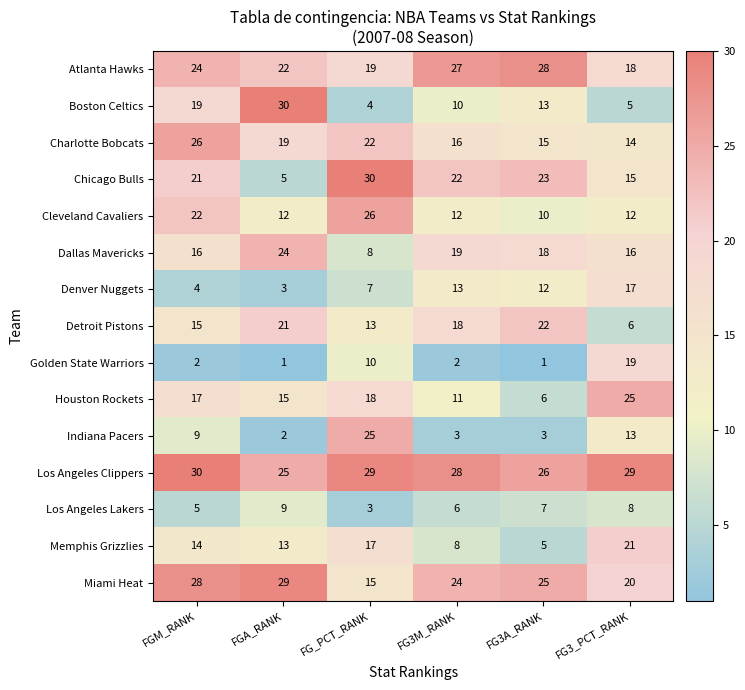

At which label does Charlotte Bobcats reach its minimum?

FG3_PCT_RANK